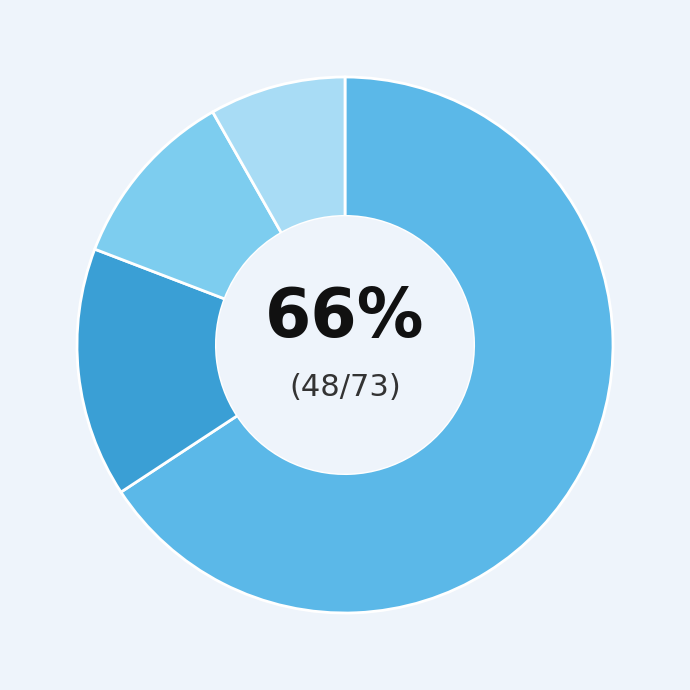

Is there any slice that represents more than half of the pie?

Yes